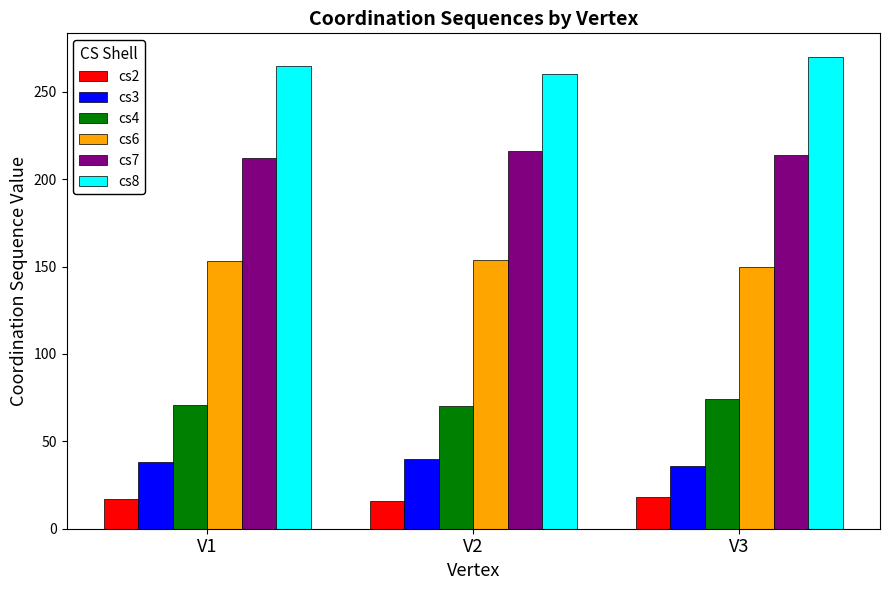

What is the value of the cs4 bar at the 1st from the left?

71